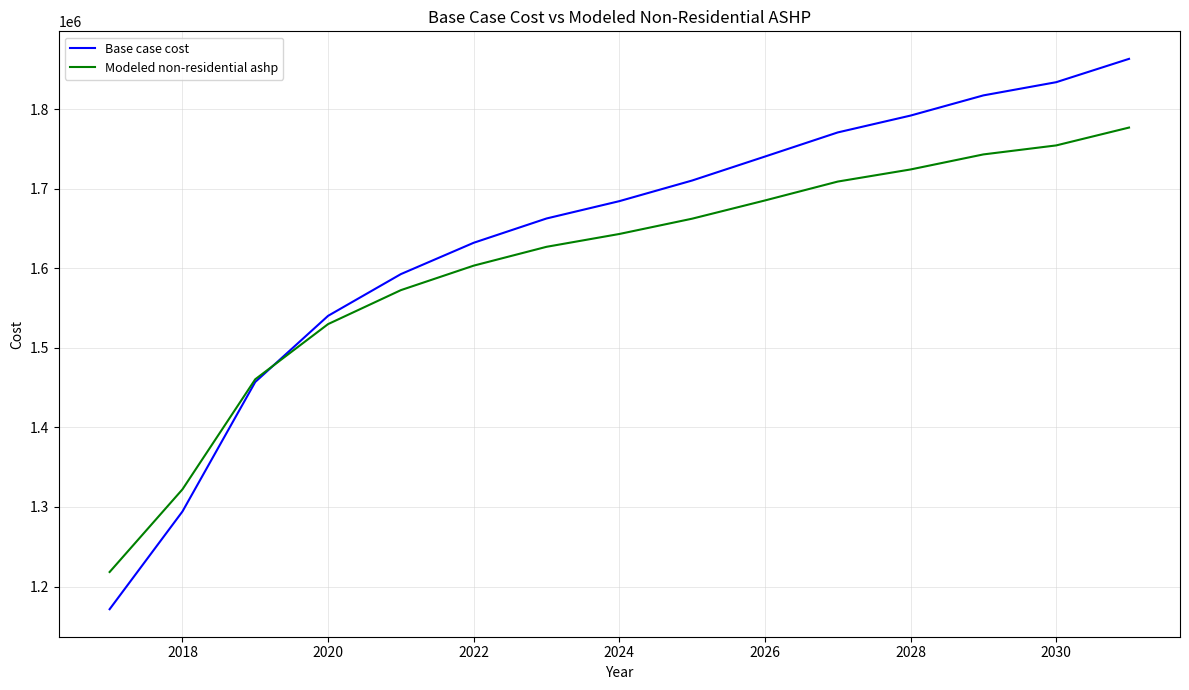

Rank the series by their average value, from highest to lowest.

Base case cost, Modeled non-residential ashp